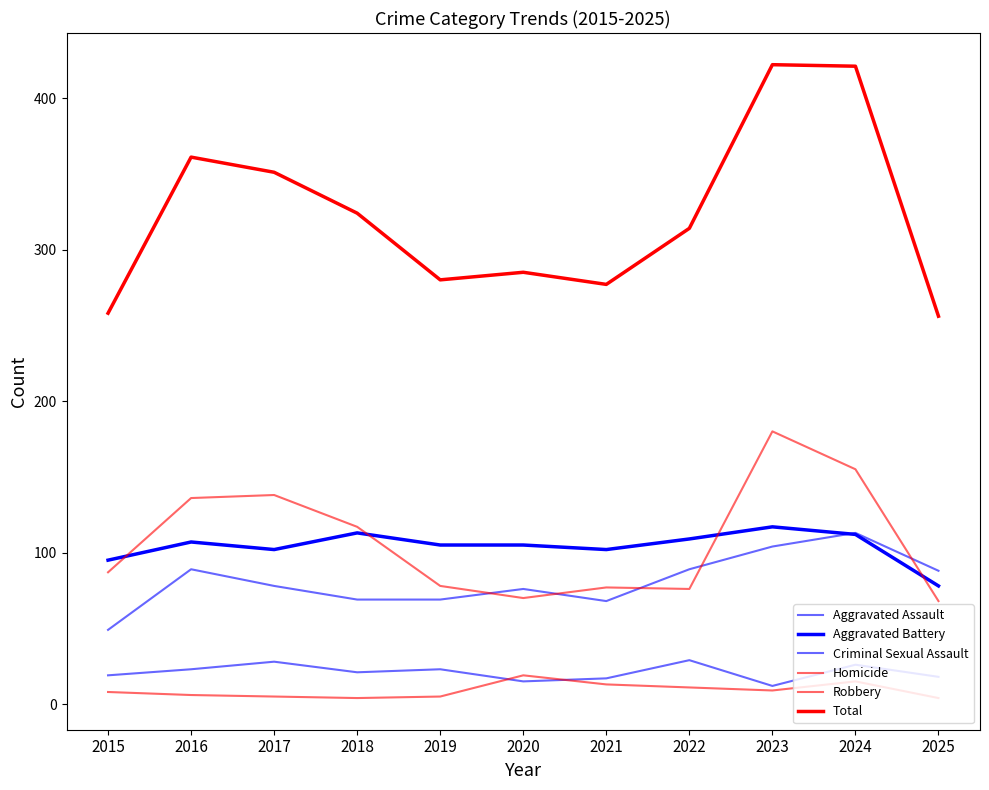

Reading left to right, transcribe all the data shown in this chart.

Aggravated Assault: 49	89	78	69	69	76	68	89	104	113	88
Aggravated Battery: 95	107	102	113	105	105	102	109	117	112	78
Criminal Sexual Assault: 19	23	28	21	23	15	17	29	12	26	18
Homicide: 8	6	5	4	5	19	13	11	9	15	4
Robbery: 87	136	138	117	78	70	77	76	180	155	68
Total: 258	361	351	324	280	285	277	314	422	421	256